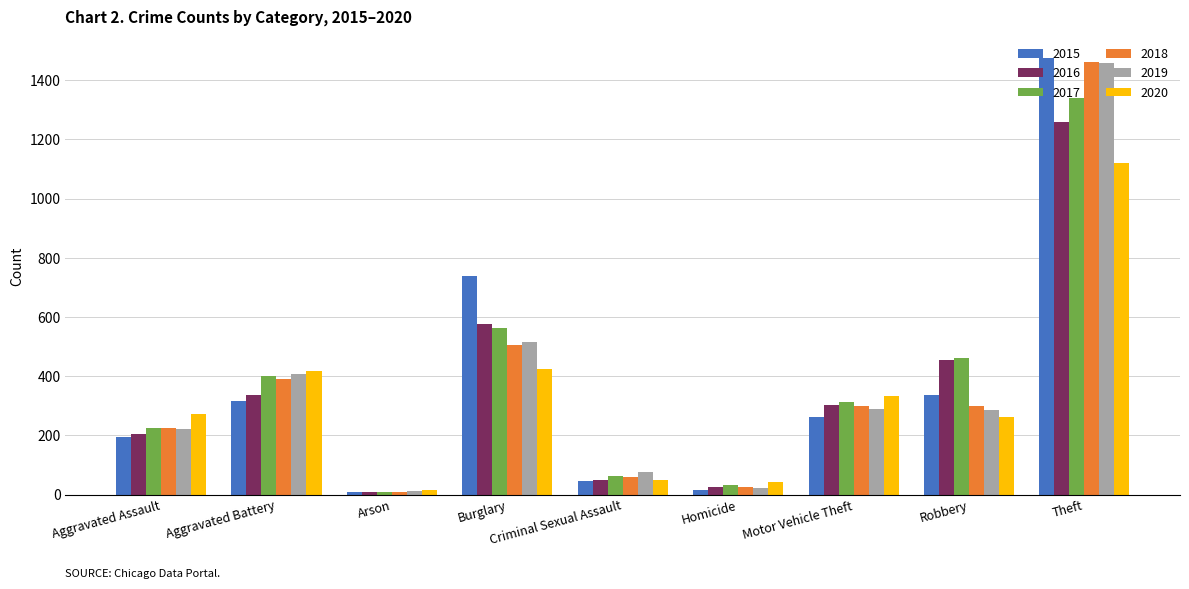

What is the value of the 2017 bar at the 5th from the left?

62